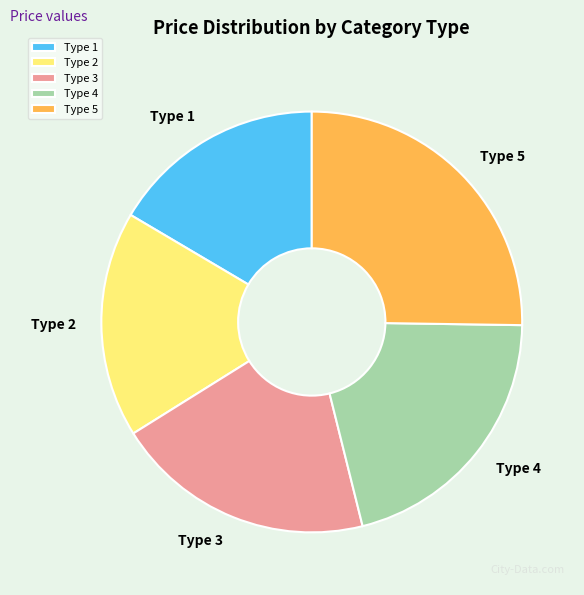

True or false: Type 4 accounts for 21% of the total.

True